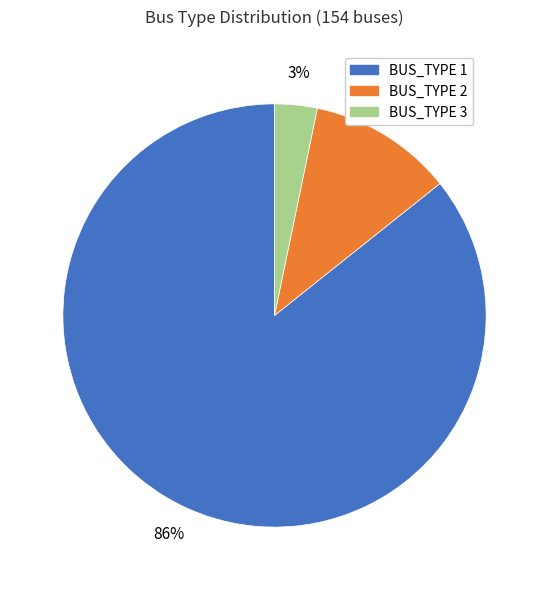

Which slice represents more than half of the pie?

BUS_TYPE 1